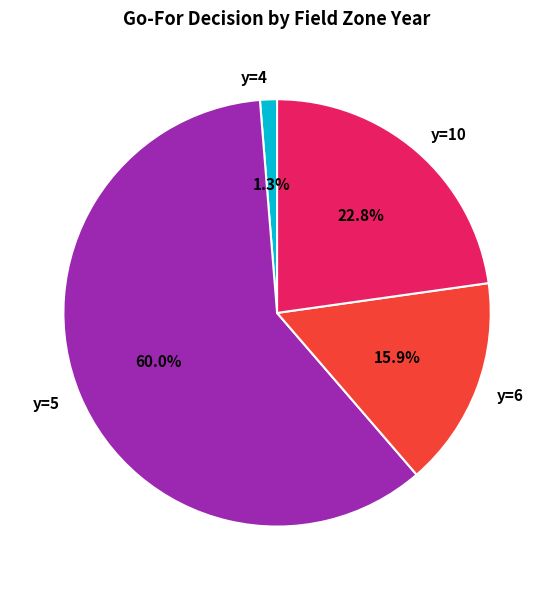

Which category has the biggest portion of the pie?

y=5